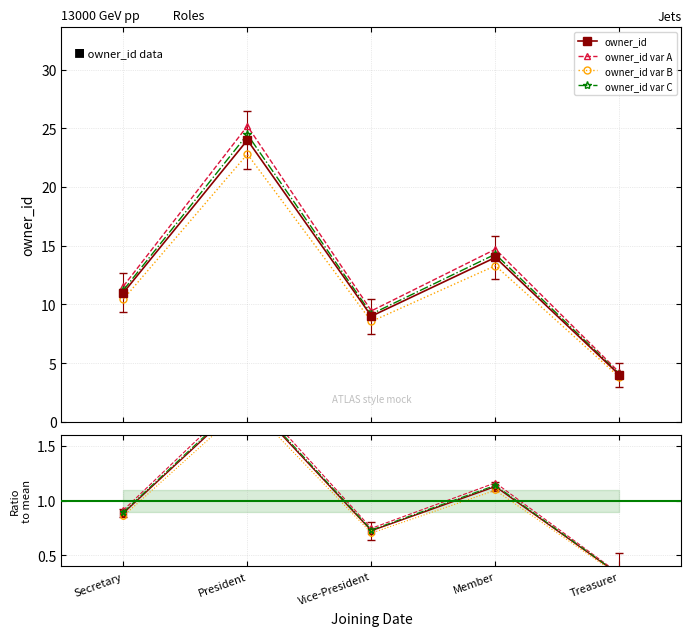

How many data points are less than 11?

2